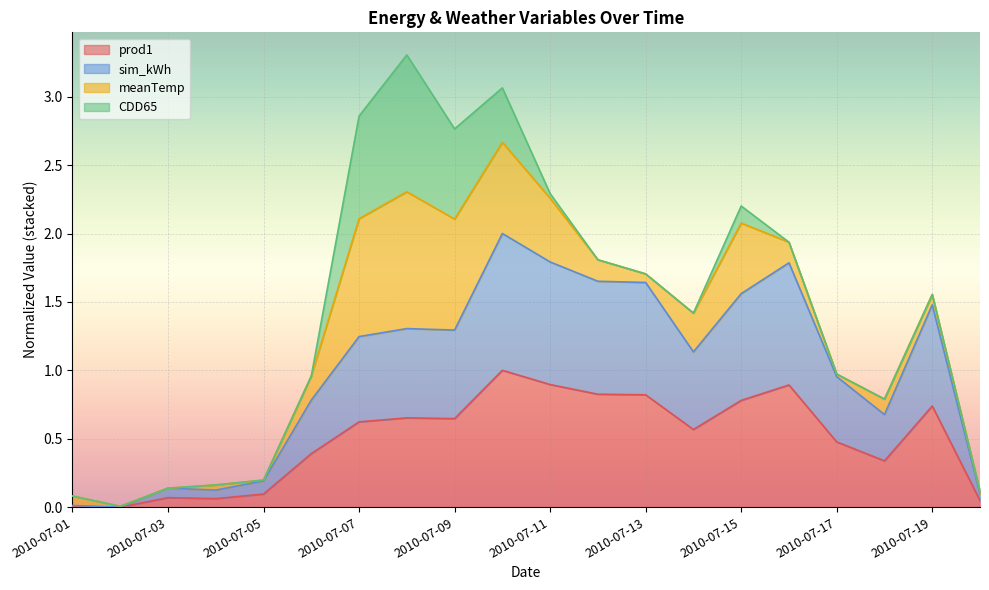

Where is the first local maximum for prod1?

2010-07-03